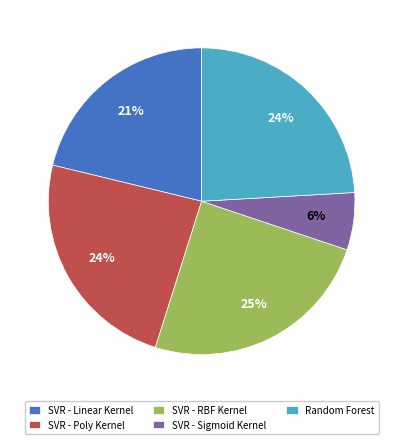

Is there a majority slice in this chart?

No